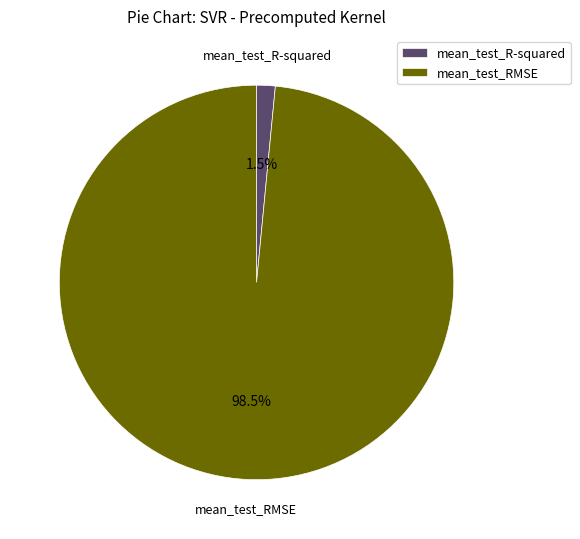

Which category has the smallest portion of the pie?

mean_test_R-squared